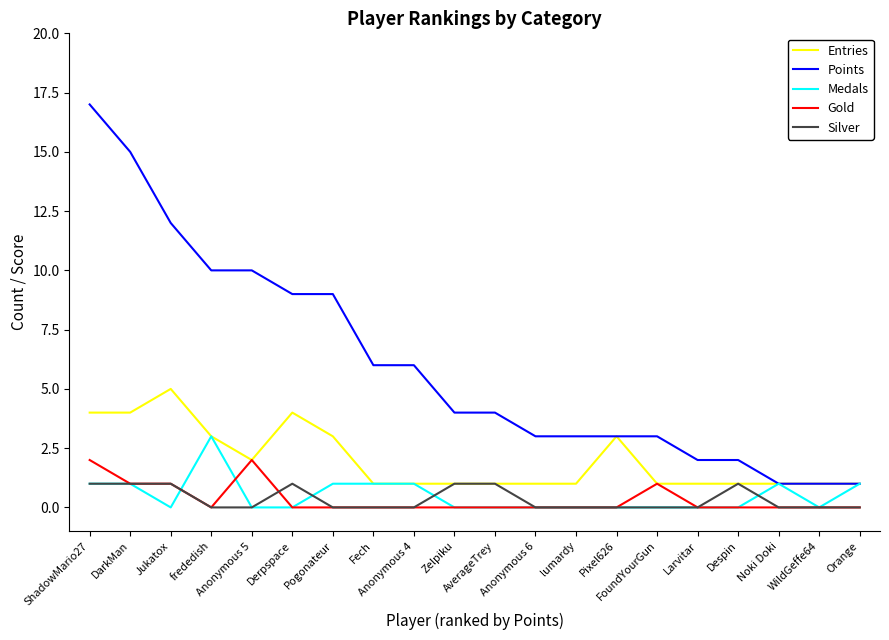

True or false: Points and Silver intersect in this chart.

False